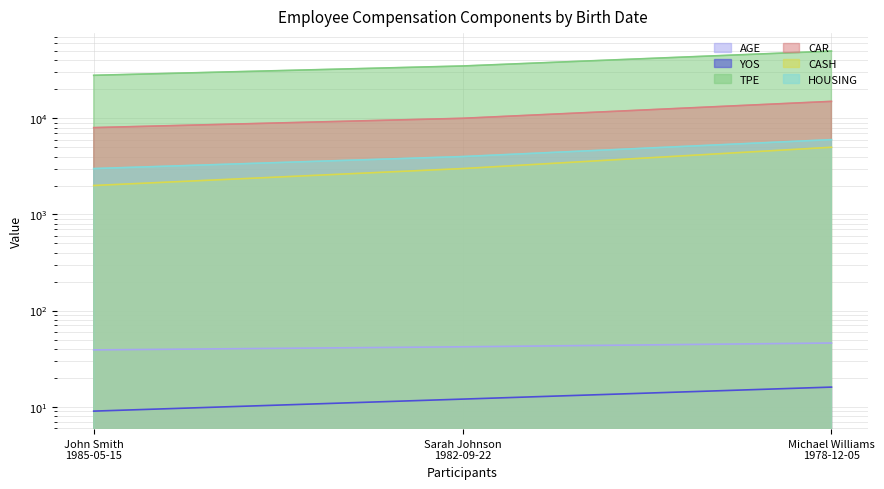

Count the AGE values in the range 39 to 46.

3